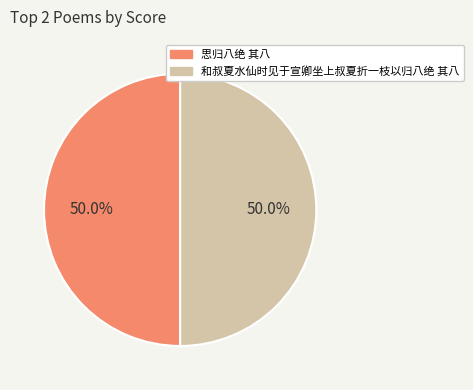

Count the number of slices in the pie.

2